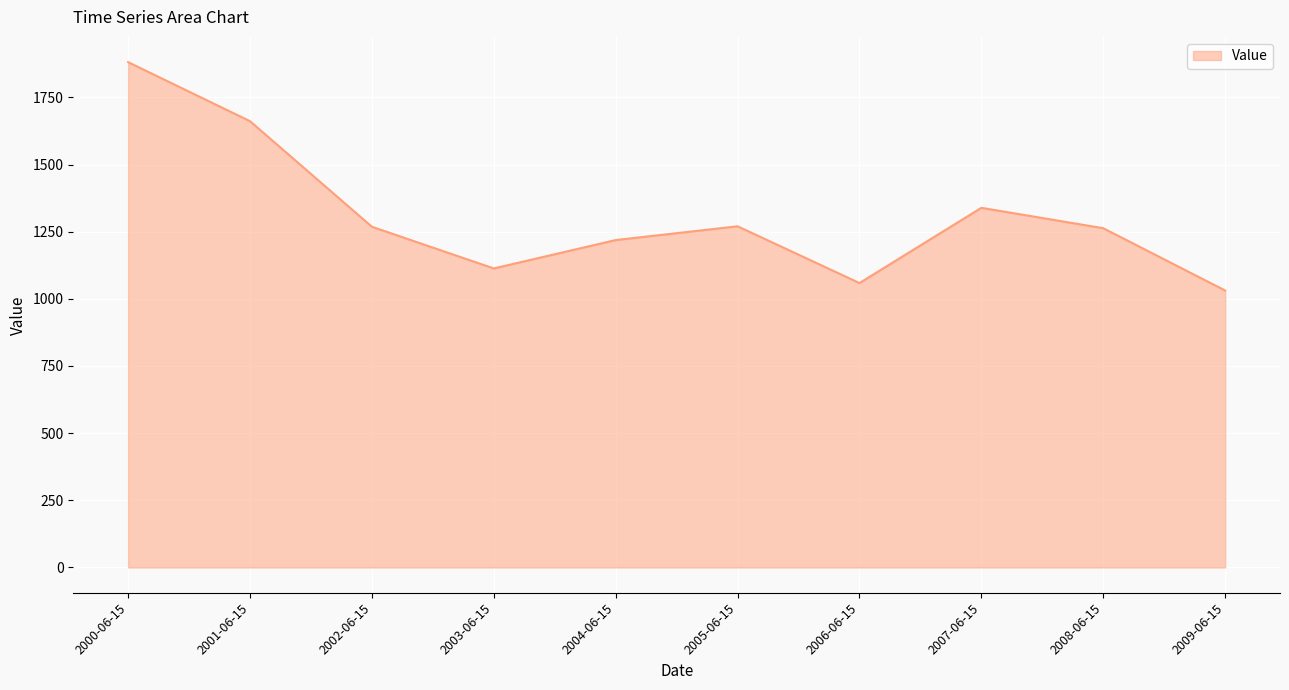

What value does the data have at 2005-06-15?

1270.0